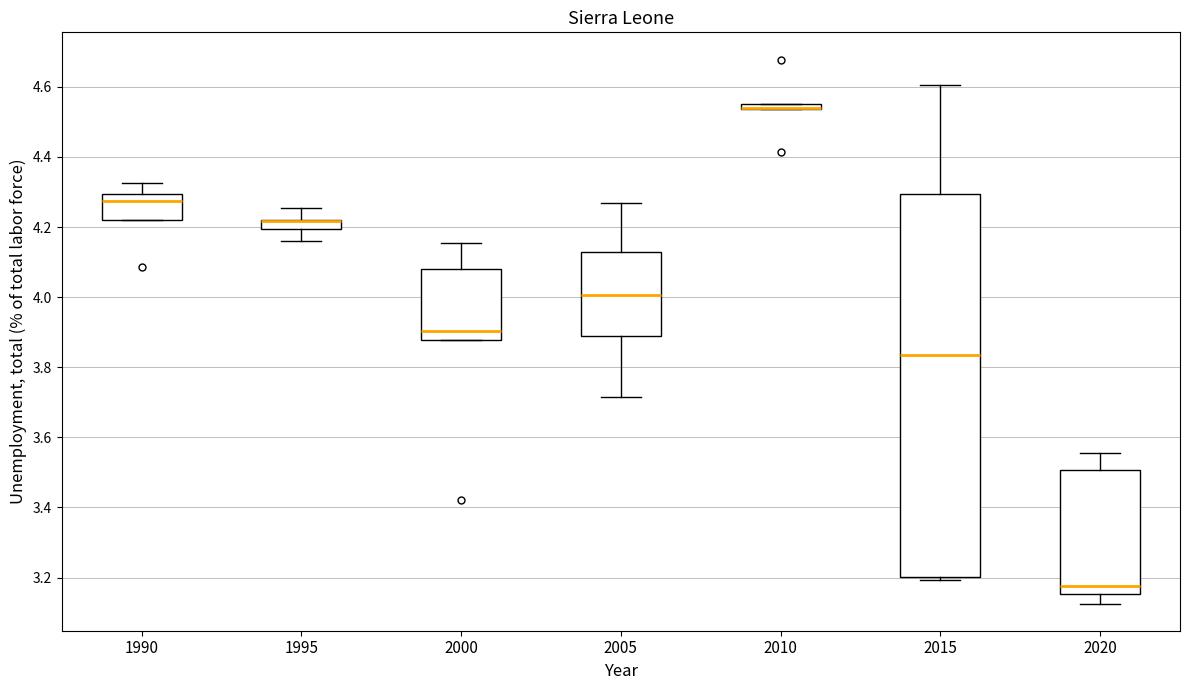

Comparing the boxes themselves (not the whiskers), which one is the tallest?

2015